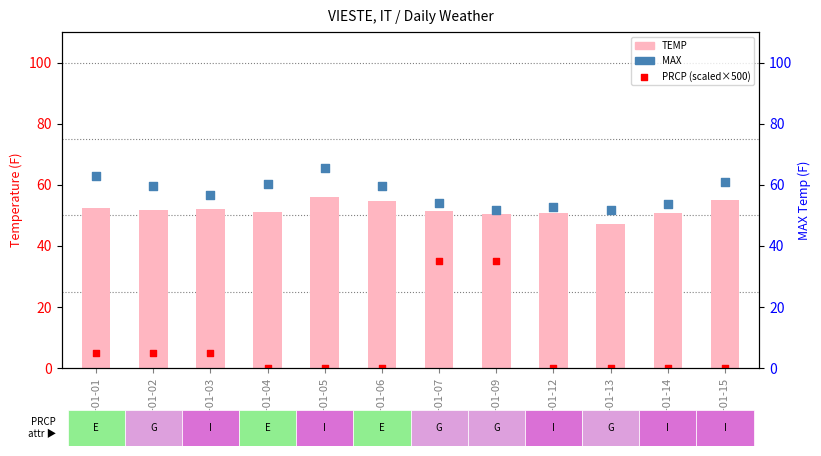

Which series reaches the minimum Y coordinate?

PRCP (scaled)